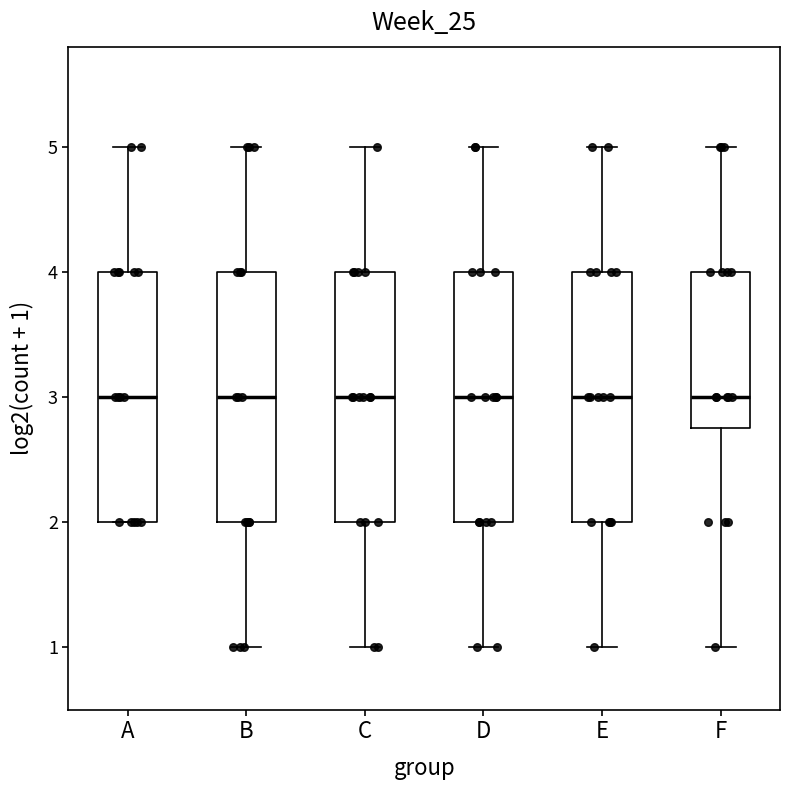

Reading left to right, read every box against the y-axis: the position of its median line, the range the box covers, and the ends of its whiskers. The values are not printed on the chart, so give them approximately, as read against the axis.

A: median 3.0, box 2.0 to 4.0, whiskers 2.0 to 5.0
B: median 3.0, box 2.0 to 4.0, whiskers 1.0 to 5.0
C: median 3.0, box 2.0 to 4.0, whiskers 1.0 to 5.0
D: median 3.0, box 2.0 to 4.0, whiskers 1.0 to 5.0
E: median 3.0, box 2.0 to 4.0, whiskers 1.0 to 5.0
F: median 3.0, box 2.8 to 4.0, whiskers 1.0 to 5.0